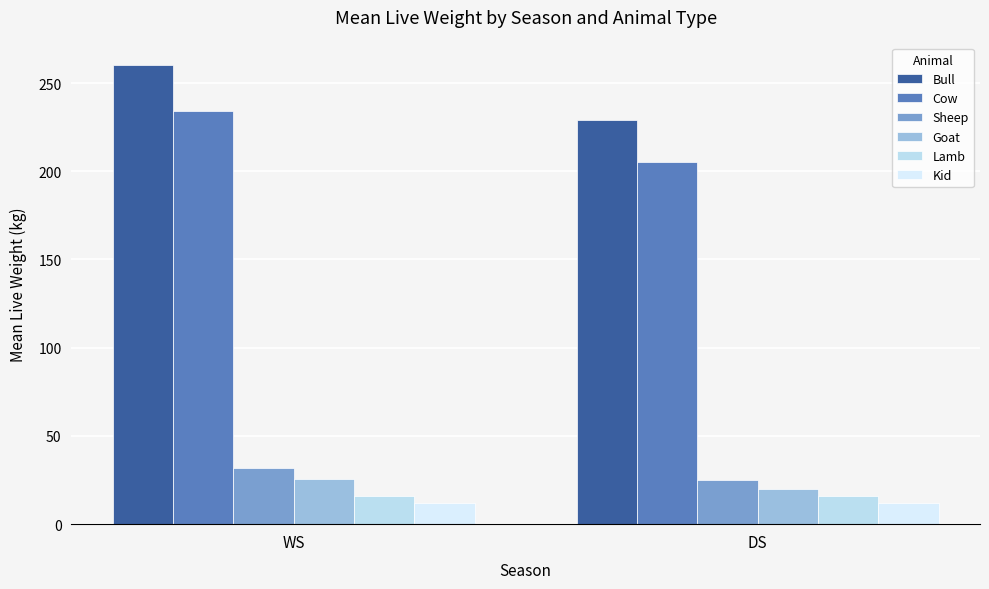

What is the total value across all series at DS?

507.0